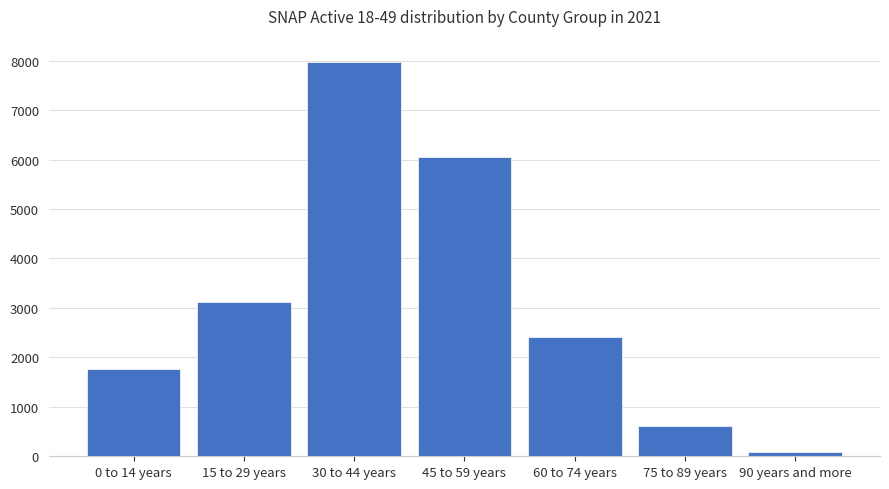

What is the sum of all values?

22030